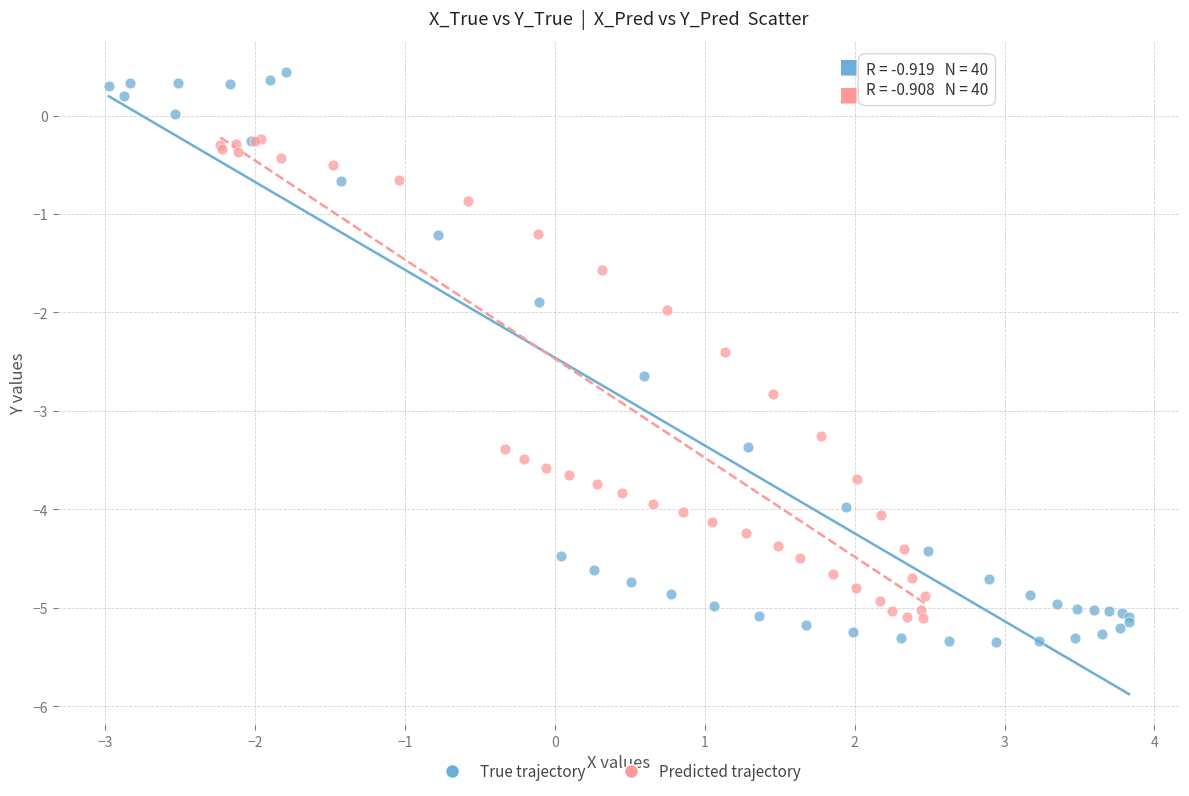

Which series reaches the maximum Y coordinate?

True trajectory